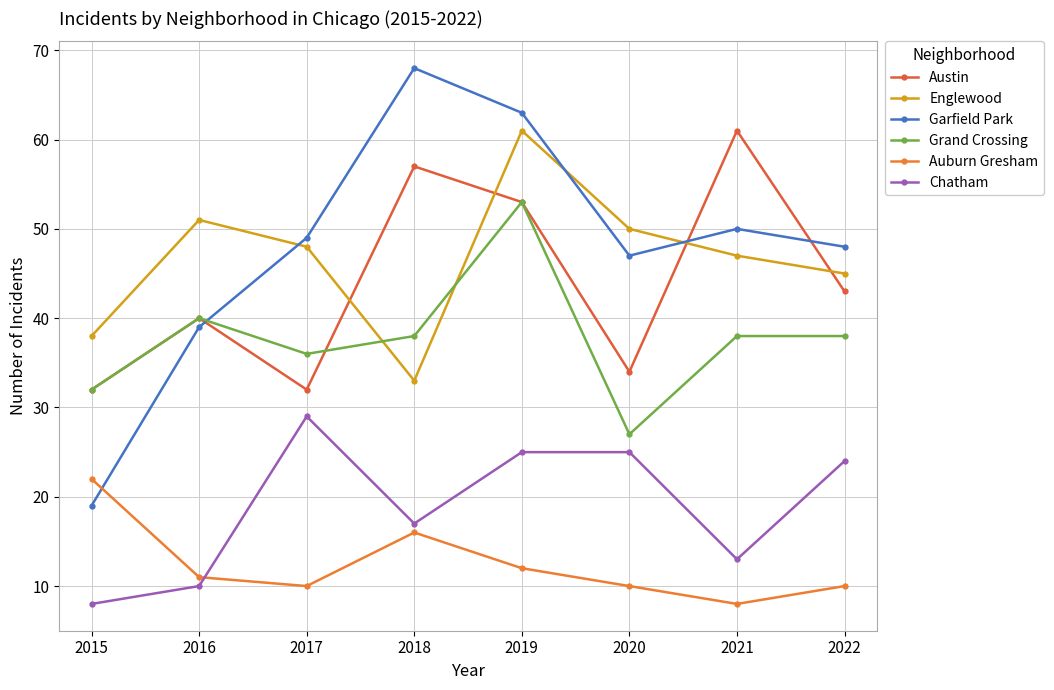

Does the chart have visible grid lines?

Yes